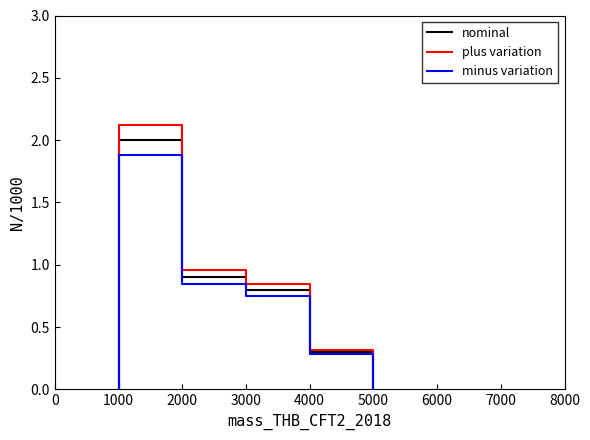

True or false: minus variation has more than 0 points higher than both neighbors.

False